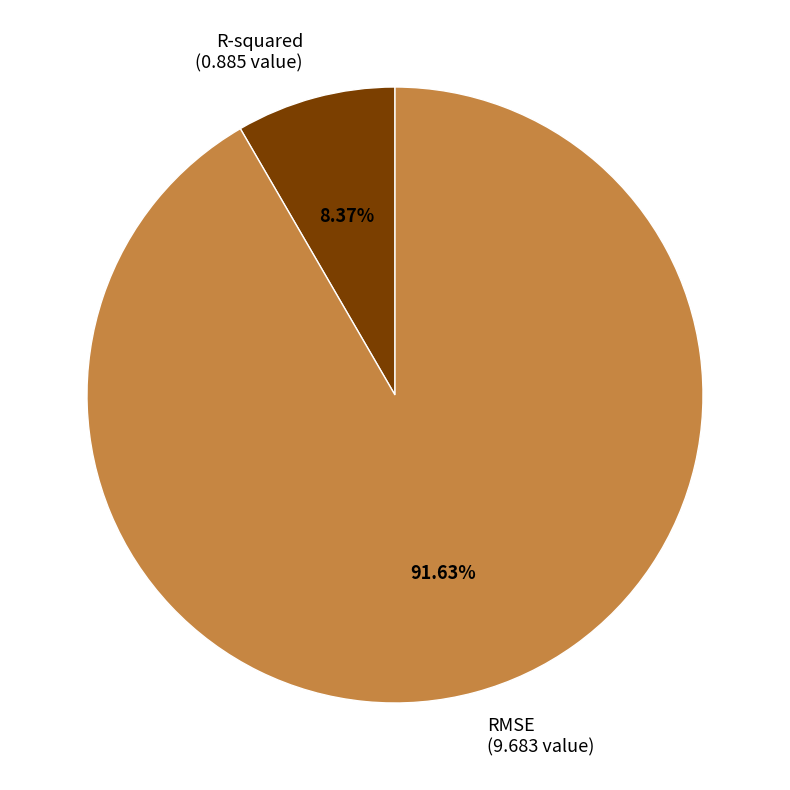

True or false: RMSE accounts for 78% of the total.

False